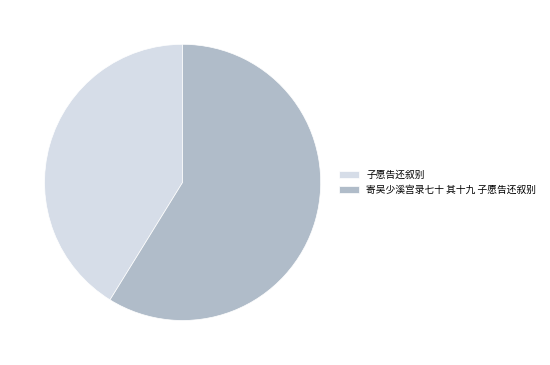

What is the largest slice in the pie chart?

寄吴少溪宫录七十 其十九 子愿告还叙别